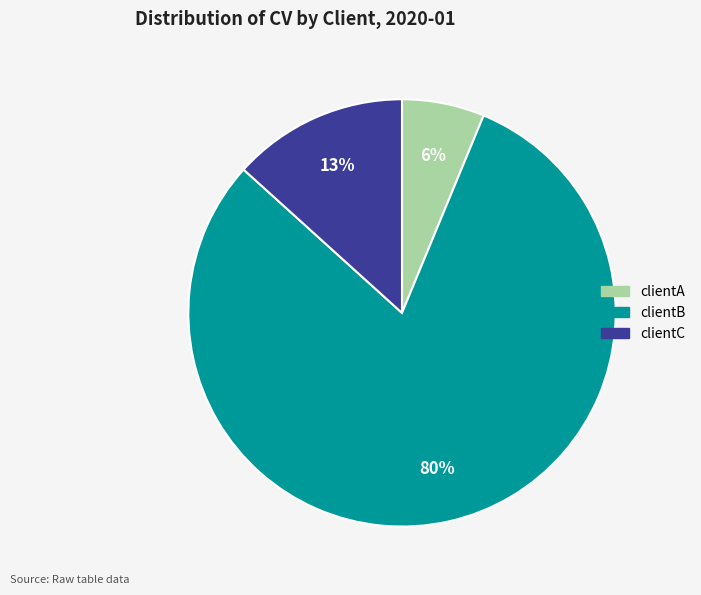

What is the smallest slice in the pie chart?

clientA